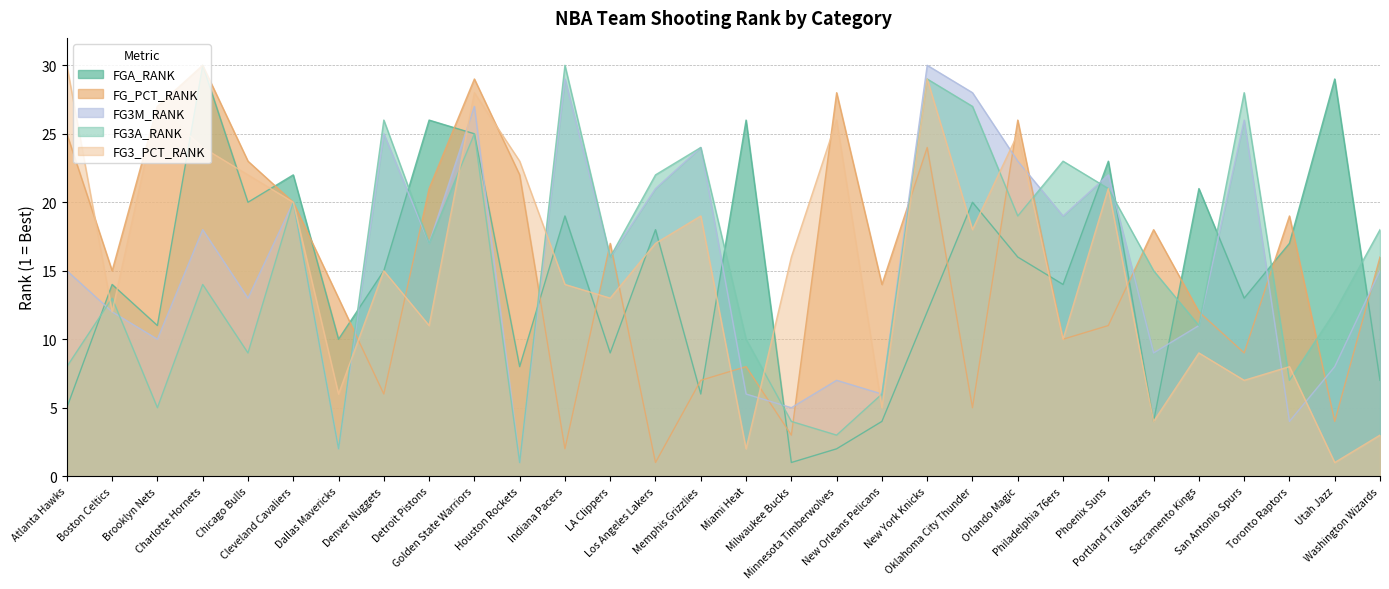

Where do FG3_PCT_RANK and FG3A_RANK first cross each other?

Atlanta Hawks and Boston Celtics